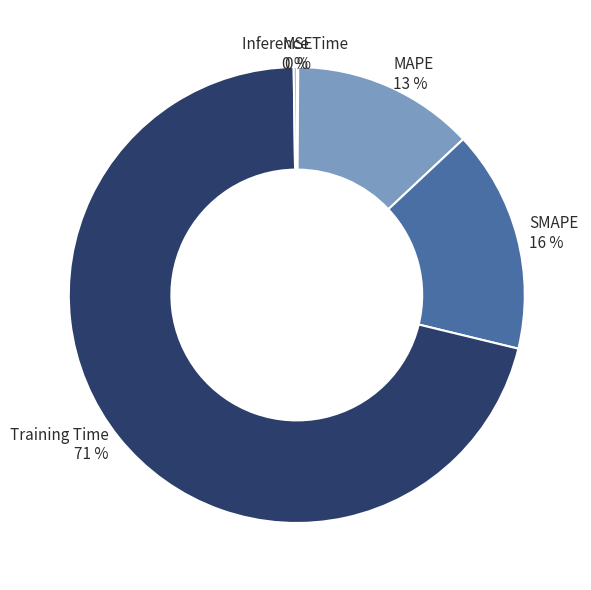

True or false: MAPE accounts for 27% of the total.

False